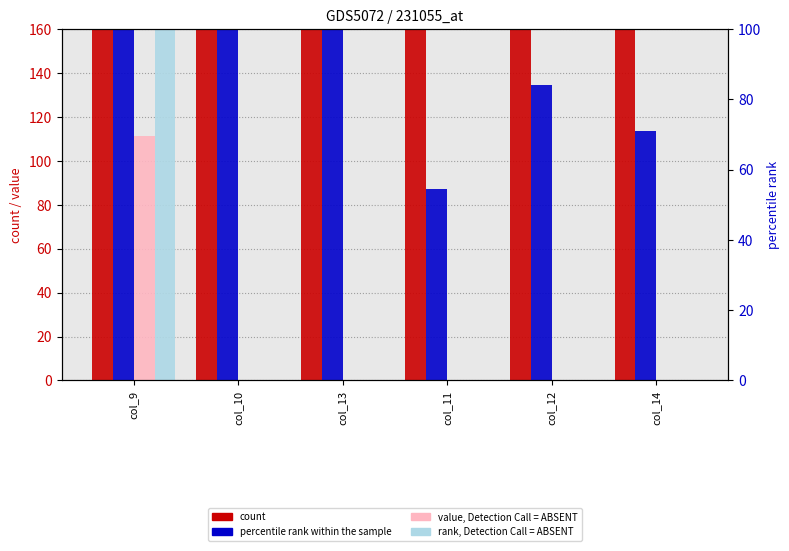

What is the total value across all series at col_10?

1190.3